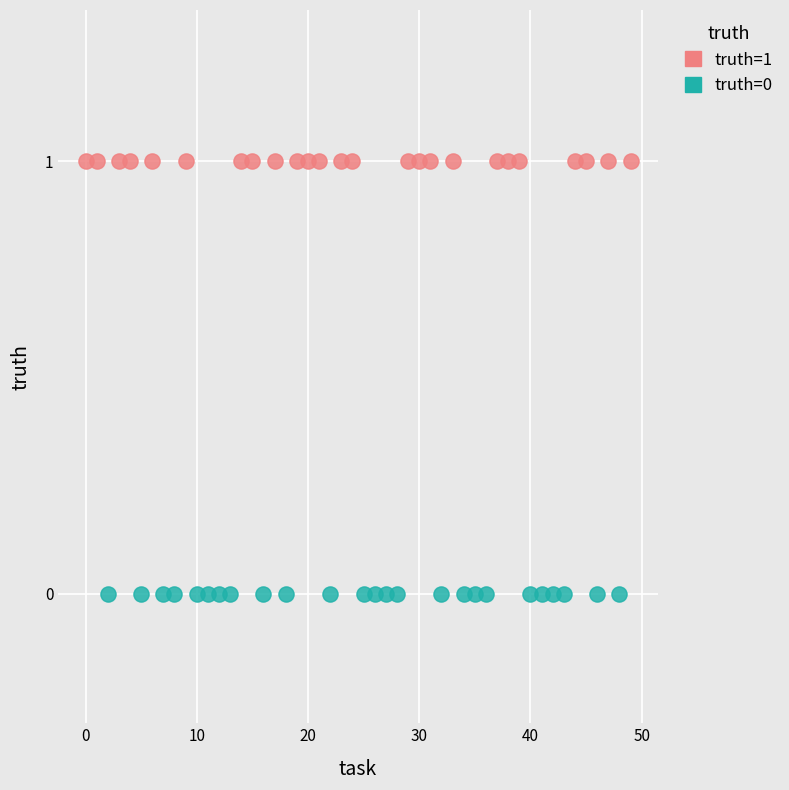

Which series contains the lowest Y value?

truth=0